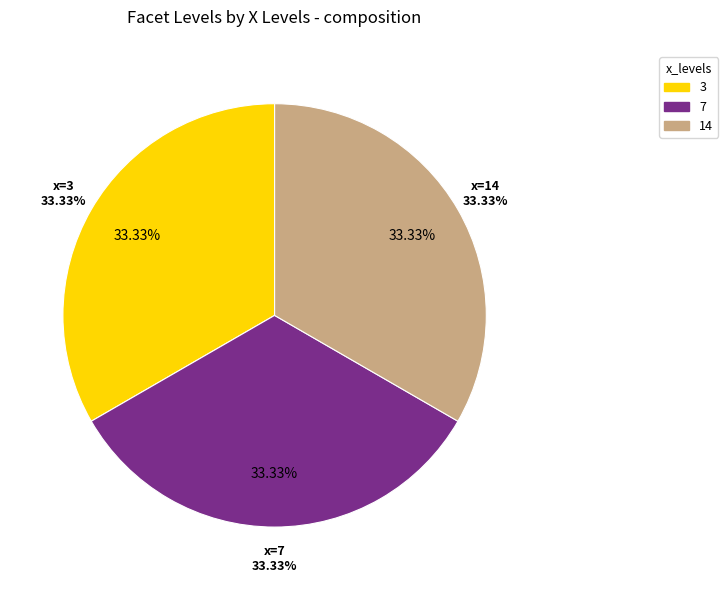

Which category has the biggest portion of the pie?

3